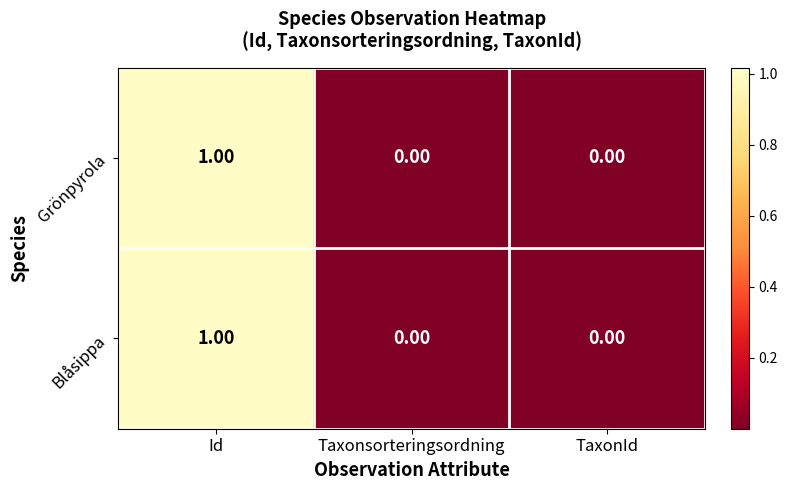

At which label does Grönpyrola reach its peak?

Id